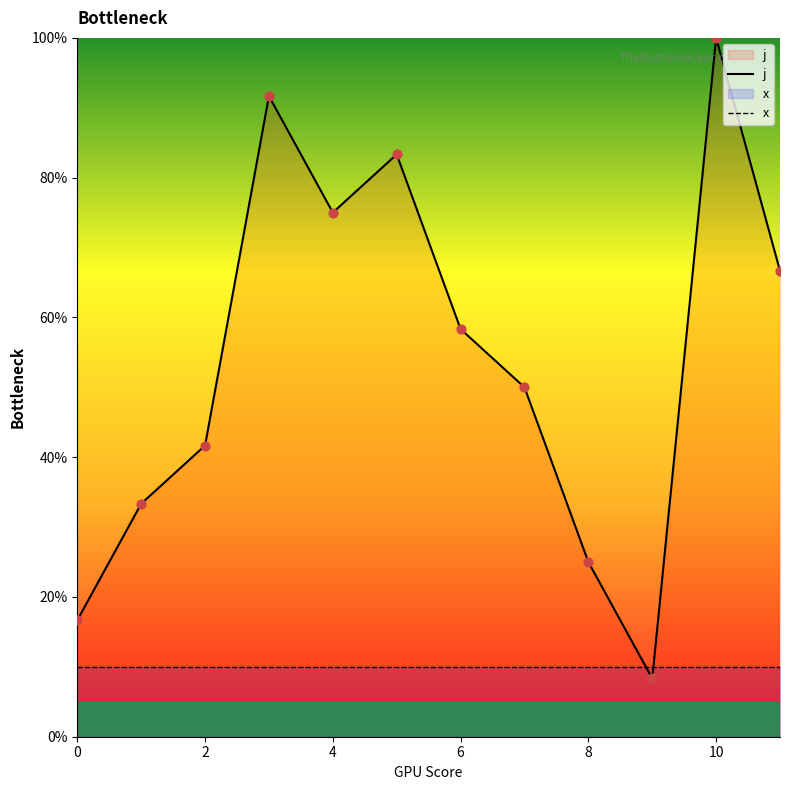

At which category is the sum across all series the highest?

10